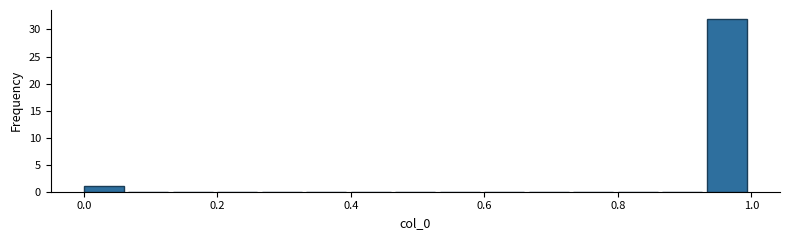

Around what value on the x-axis is the tallest bar? Give the approximate position of its centre, as read against the axis.

0.96